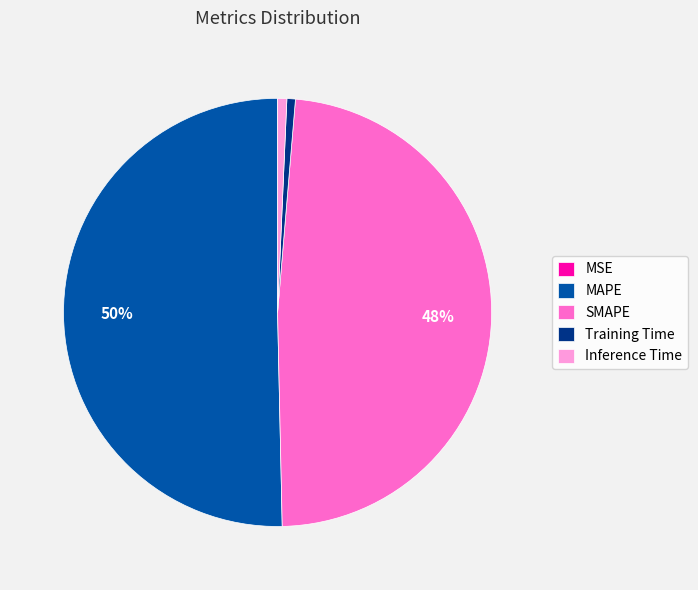

Which category has the biggest portion of the pie?

MAPE